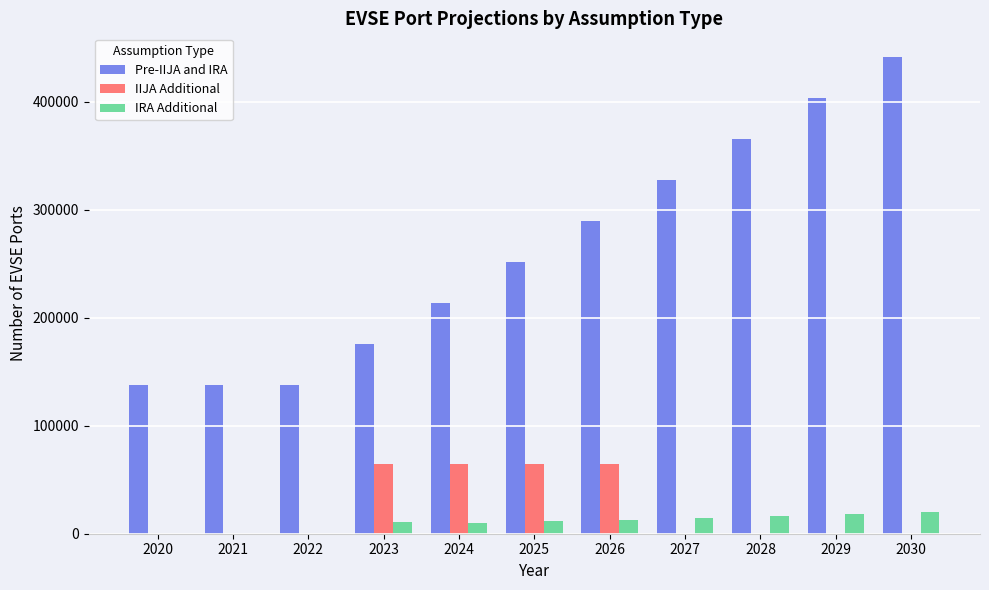

Is the value of Pre-IIJA and IRA at 2022 greater than the value of IRA Additional at 2029?

Yes